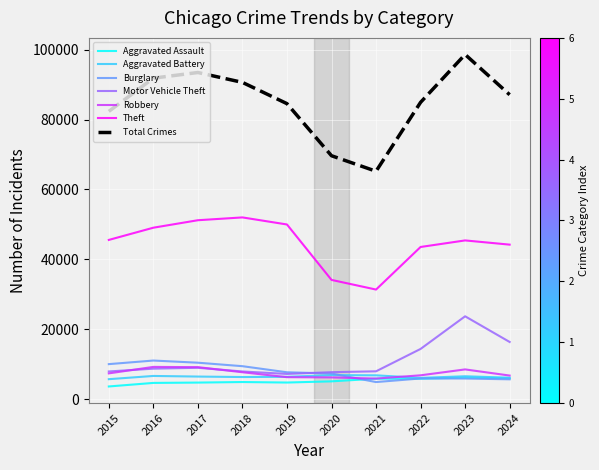

Which series has the largest range (max minus min)?

Total Crimes